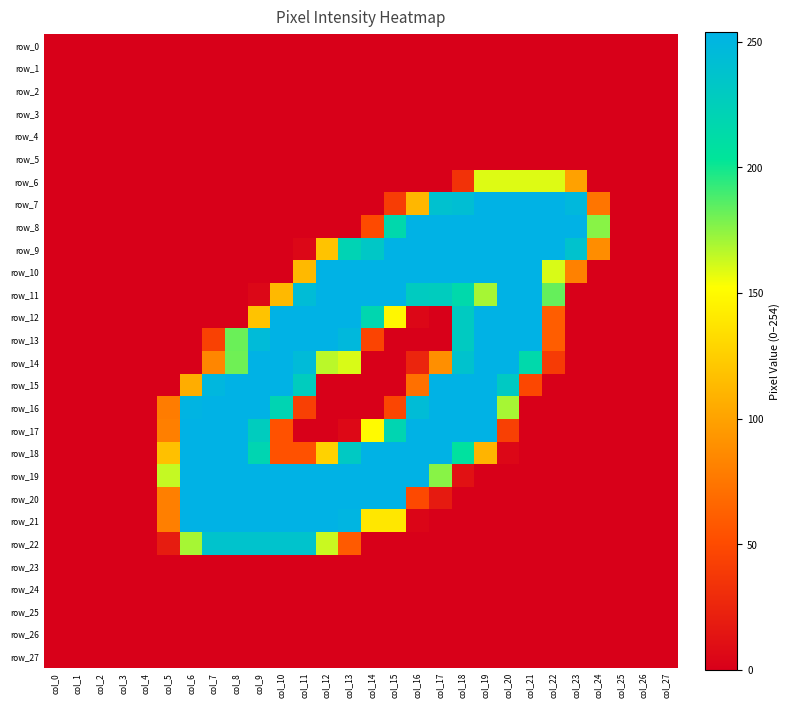

What is the total value across all series at col_7?

2138